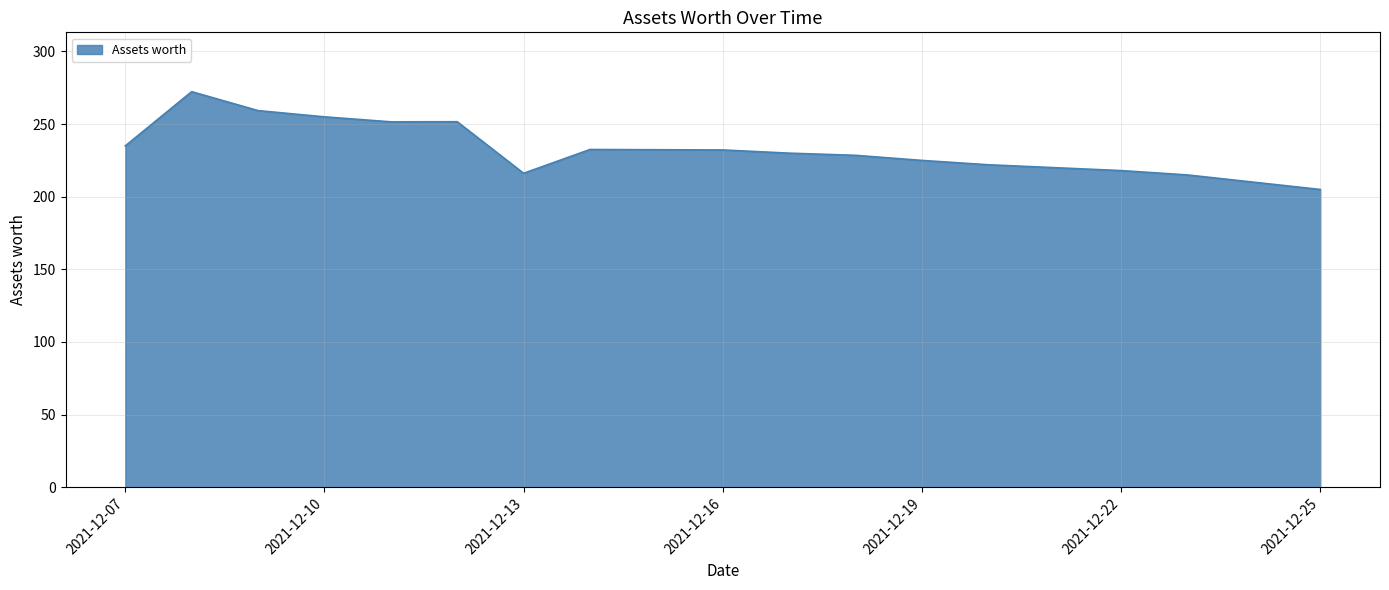

What is the difference between the maximum and minimum values?

67.3